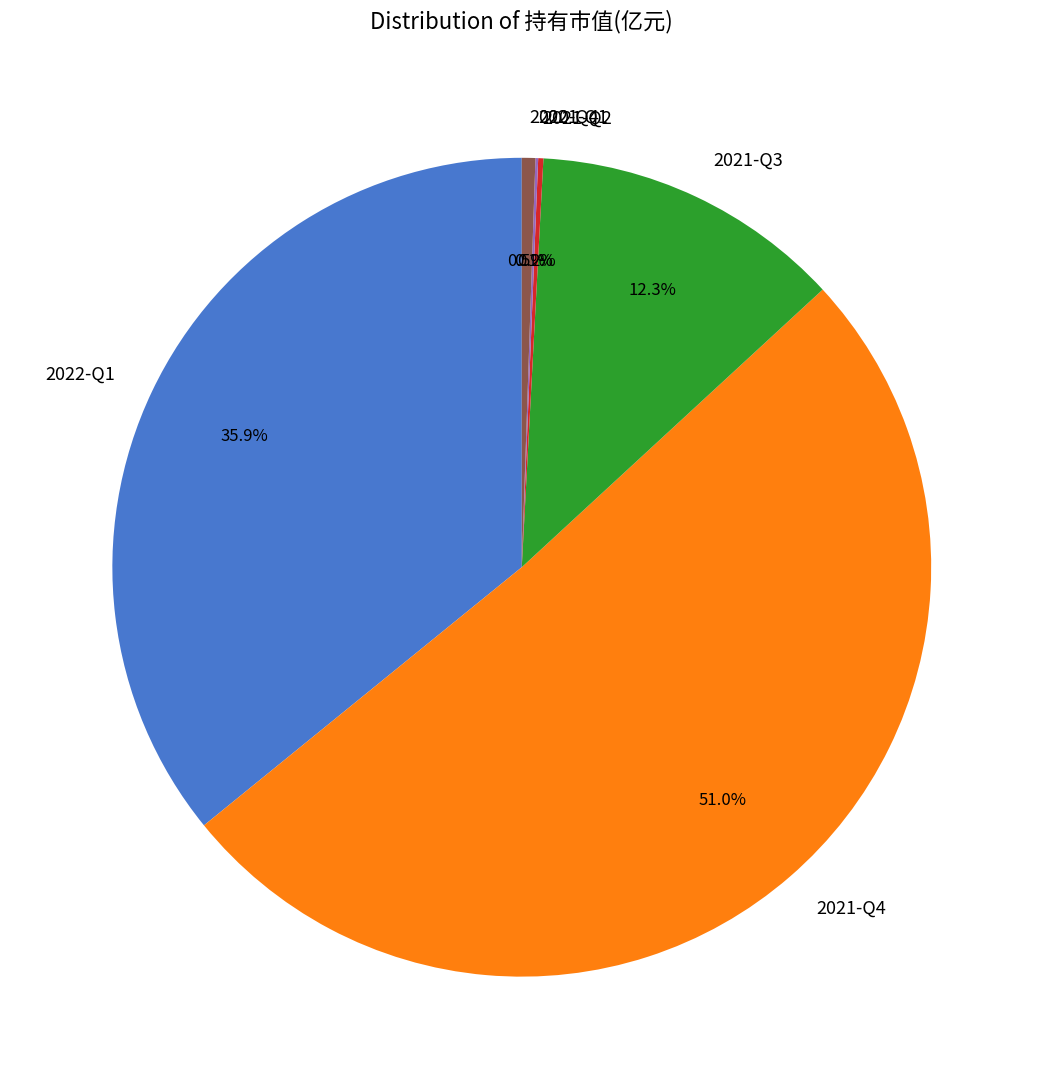

What is the ratio of the value at 2022-Q1 to the value at 2021-Q3?

2.9